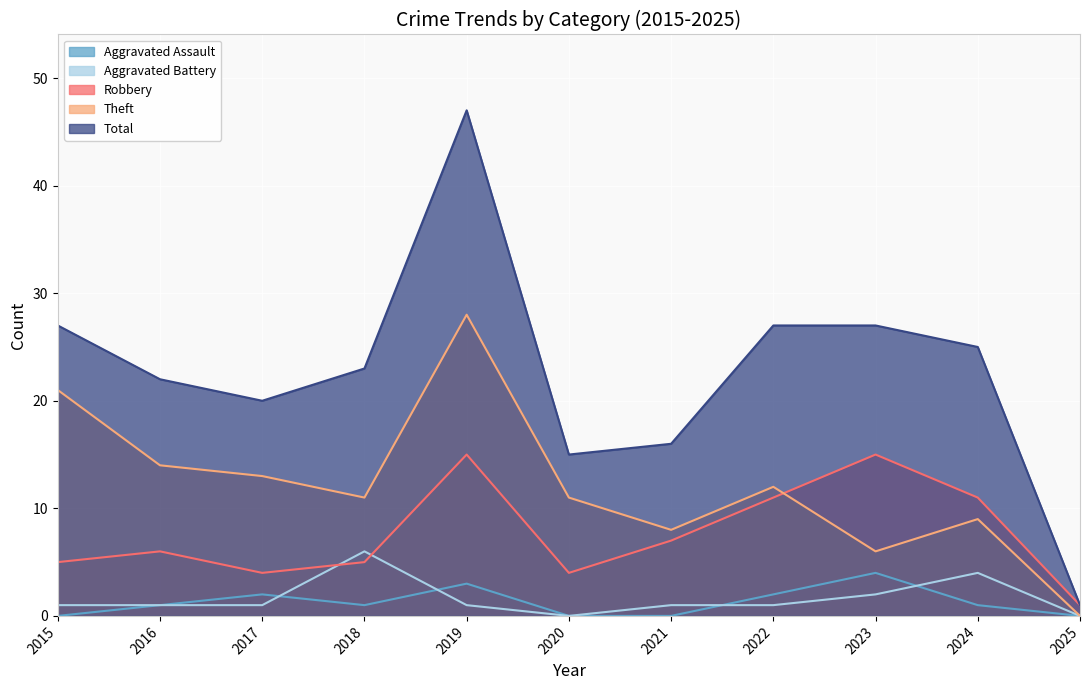

How many lines are shown in the chart?

5